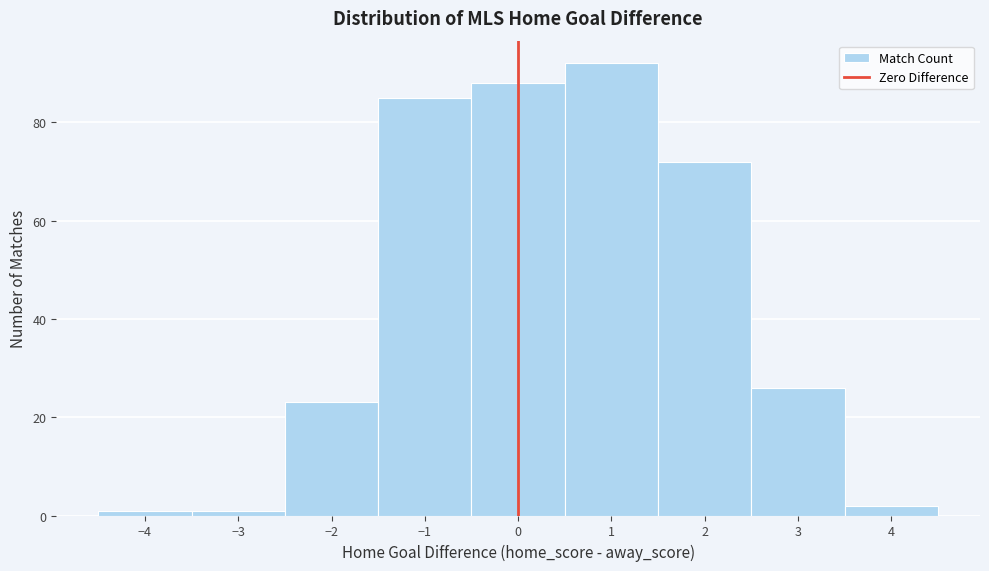

What is the height of the bar covering 2.5 to 3.5 on the x-axis? The values are not printed on the chart, so give them approximately, as read against the axis.

26